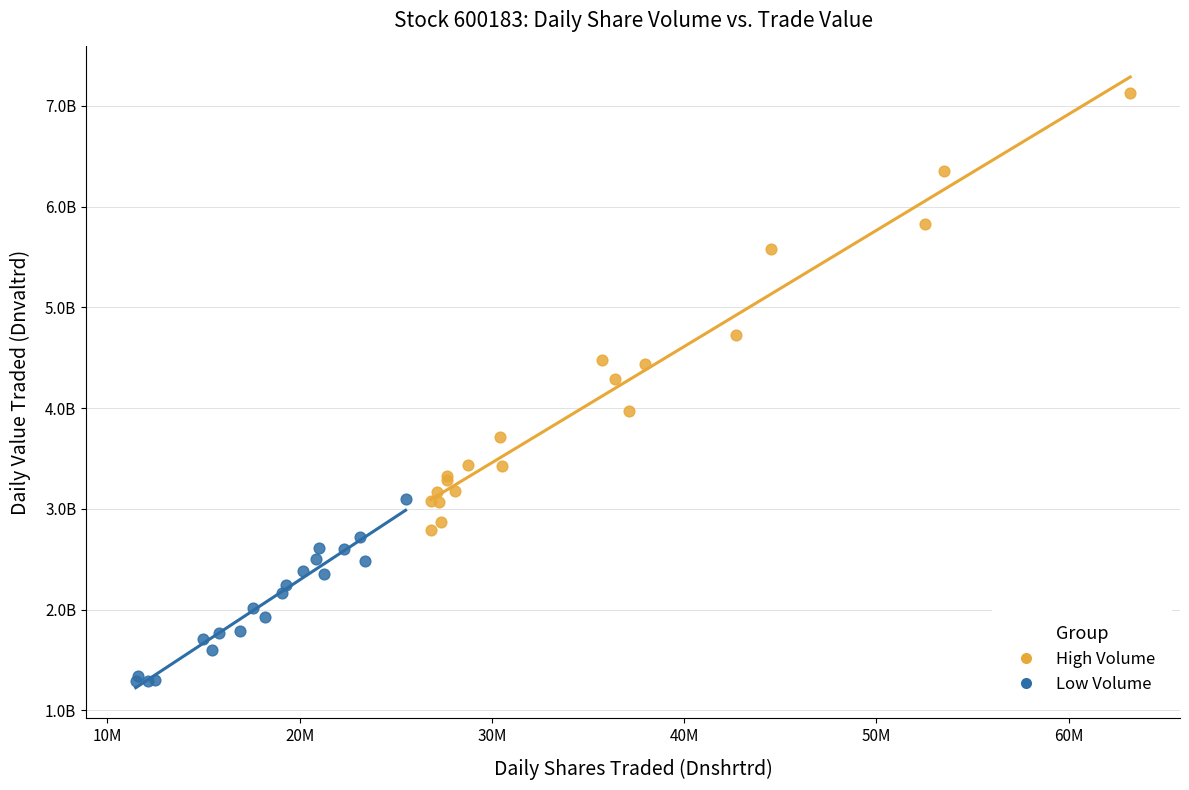

What are all the series names shown in the legend?

High Volume, Low Volume